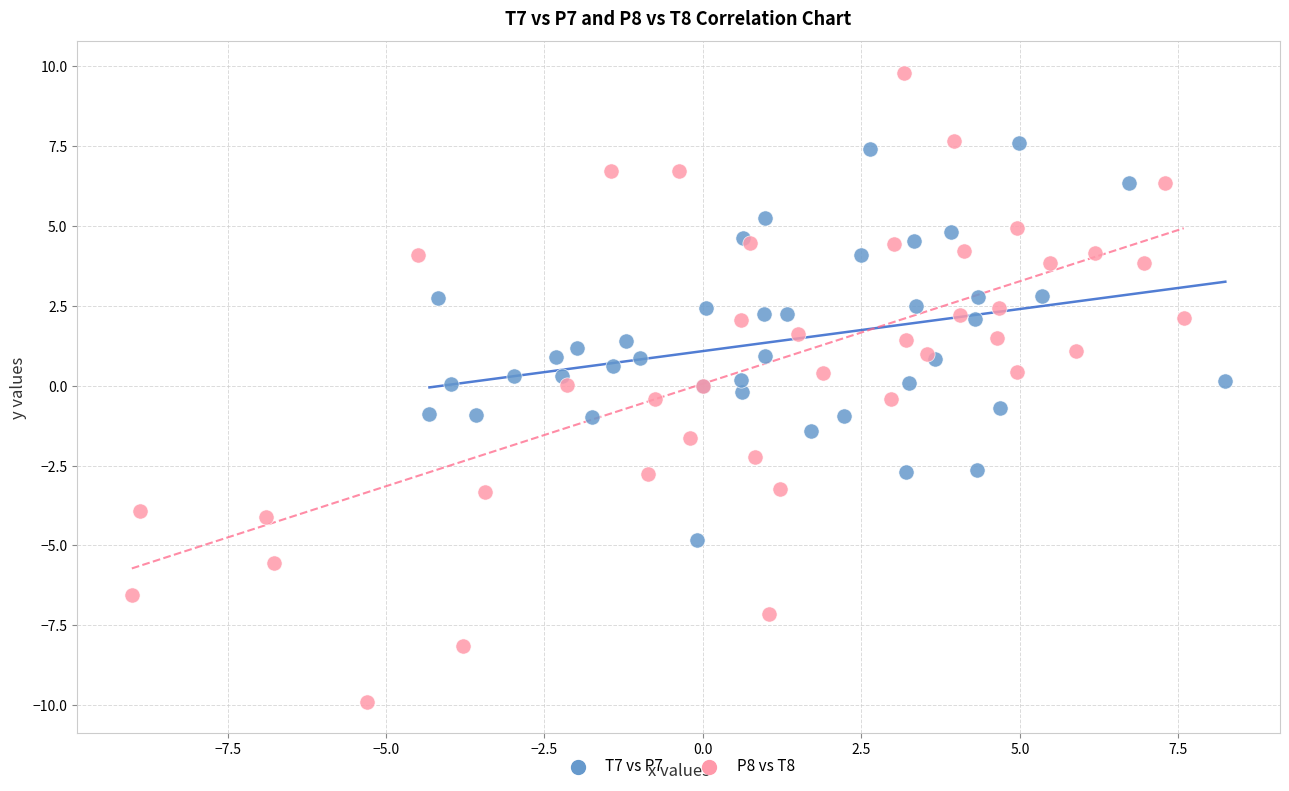

Which series has the largest Y range (max minus min)?

P8 vs T8